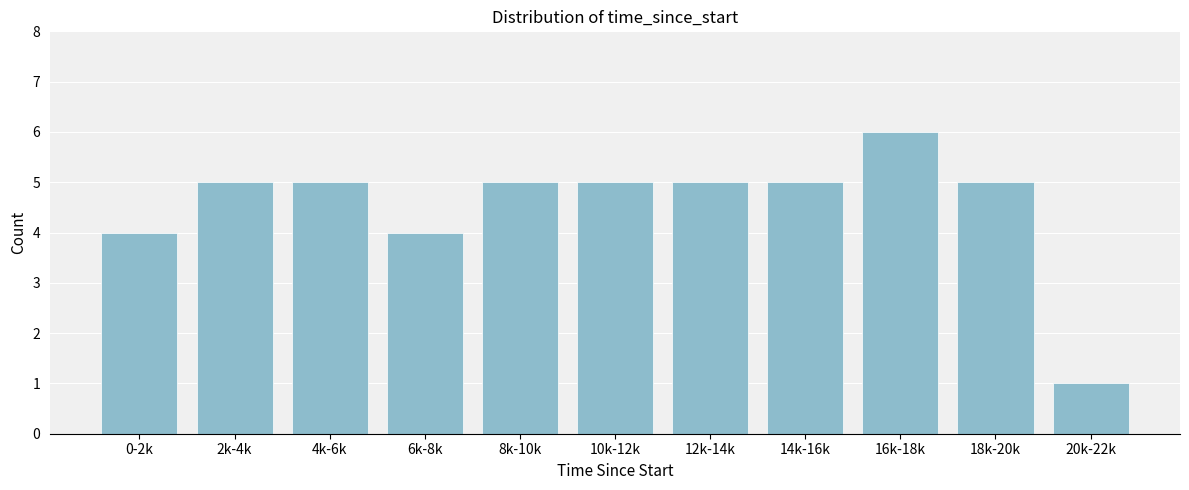

Reading left to right, list all the values displayed in this chart.

0-2k=4	2k-4k=5	4k-6k=5	6k-8k=4	8k-10k=5	10k-12k=5	12k-14k=5	14k-16k=5	16k-18k=6	18k-20k=5	20k-22k=1